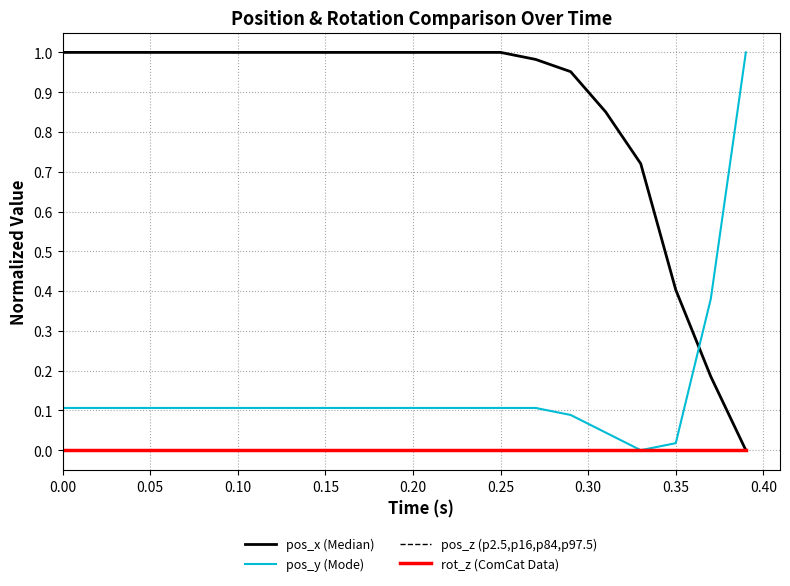

Reading right to left, extract all data points from this chart.

pos_x (Median): 0.0	0.2	0.4	0.7	0.9	1.0	1.0	1.0	1.0	1.0	1.0	1.0	1.0	1.0	1.0	1.0	1.0	1.0	1.0	1.0
pos_y (Mode): 1.0	0.4	0.0	0.0	0.0	0.1	0.1	0.1	0.1	0.1	0.1	0.1	0.1	0.1	0.1	0.1	0.1	0.1	0.1	0.1
pos_z (p2.5,p16,p84,p97.5): 0.0	0.0	0.0	0.0	0.0	0.0	0.0	0.0	0.0	0.0	0.0	0.0	0.0	0.0	0.0	0.0	0.0	0.0	0.0	0.0
rot_z (ComCat Data): 0.0	0.0	0.0	0.0	0.0	0.0	0.0	0.0	0.0	0.0	0.0	0.0	0.0	0.0	0.0	0.0	0.0	0.0	0.0	0.0